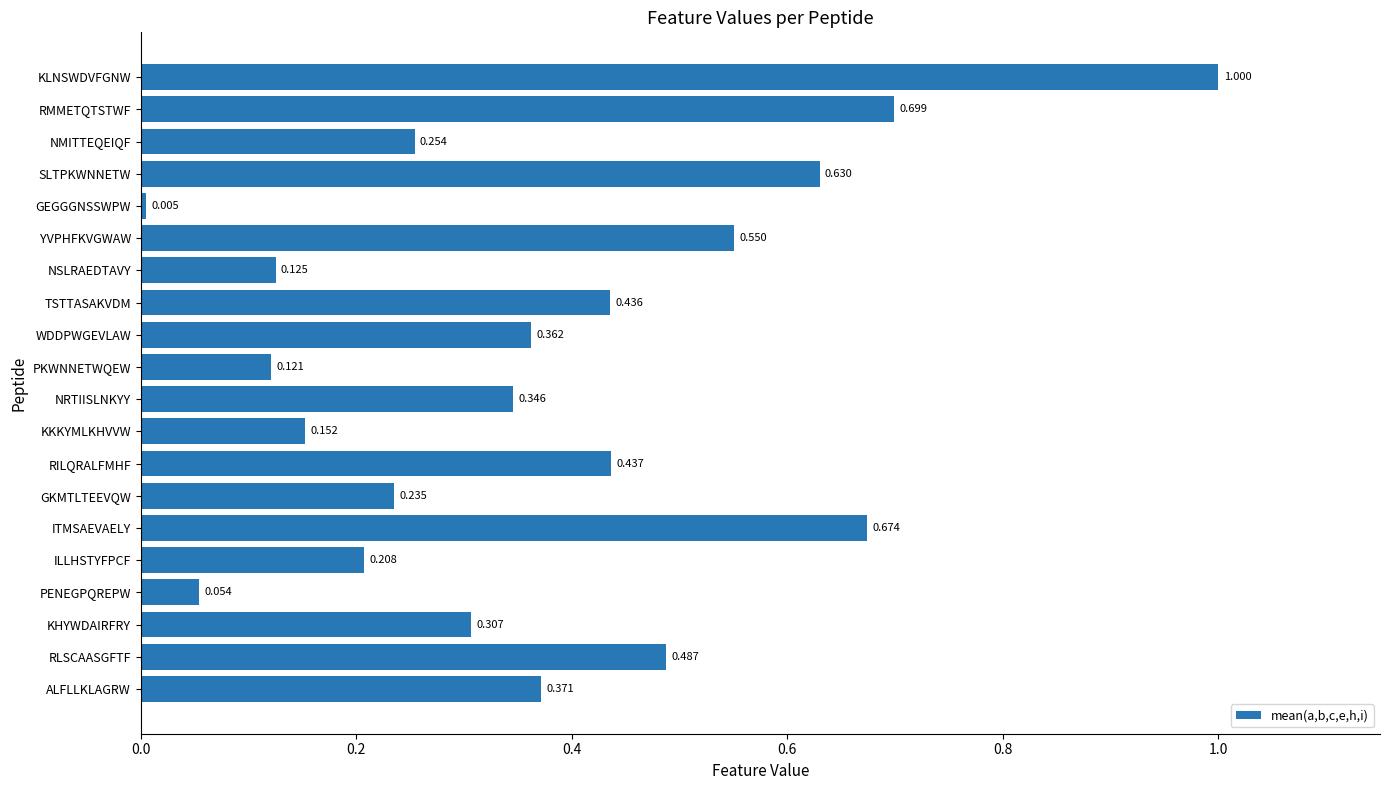

Which category has the highest value across all series?

KLNSWDVFGNW